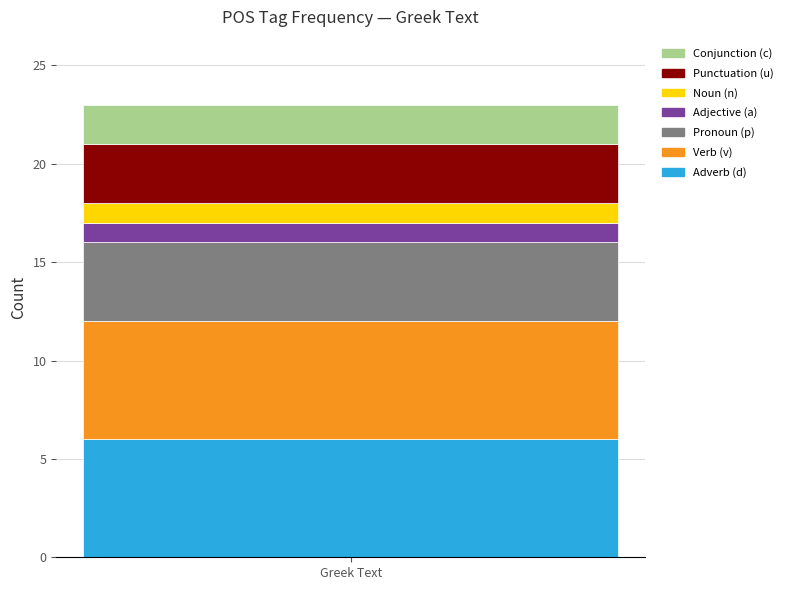

What is the highest value of the Adverb (d) series?

6